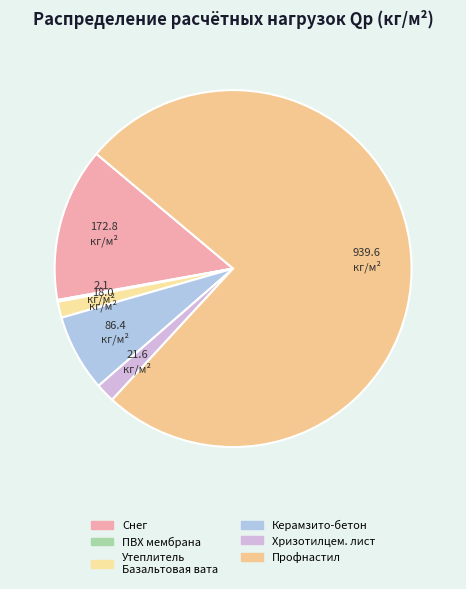

To the nearest percent, what portion does Хризотилцем. лист represent?

2%